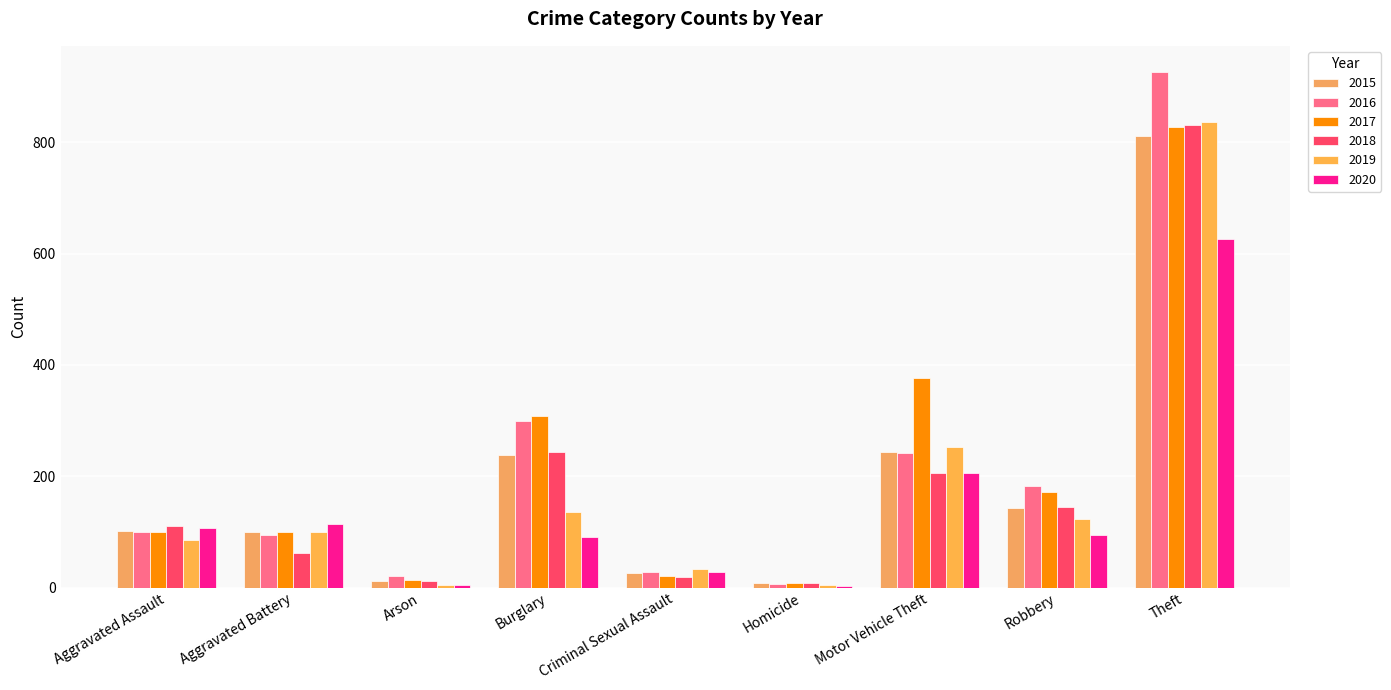

Are the bars grouped side by side (vs. stacked)?

Yes